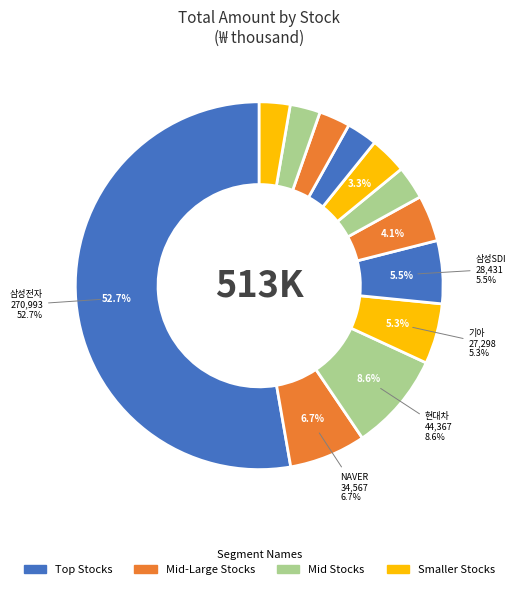

How many slices are in this pie chart?

12